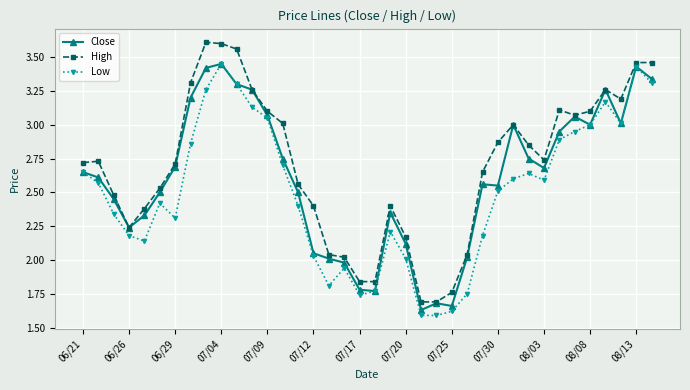

How many values in the Close series exceed 2?

32